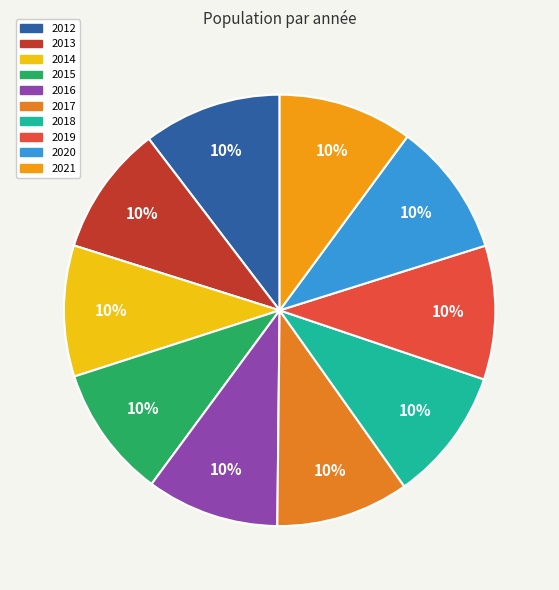

To the nearest percent, what percentage of the pie is 2016?

10%